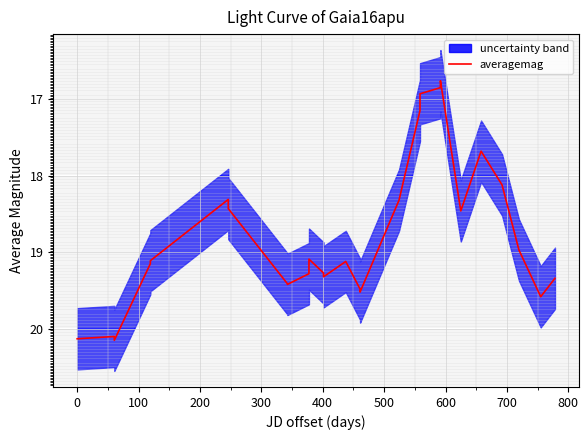

What is the lowest value of the averagemag series?

16.8